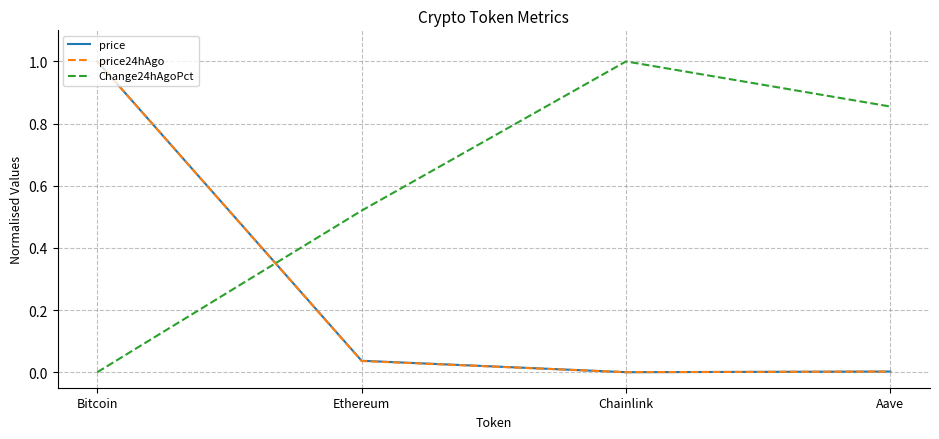

At how many categories does at least one series exceed 0?

4